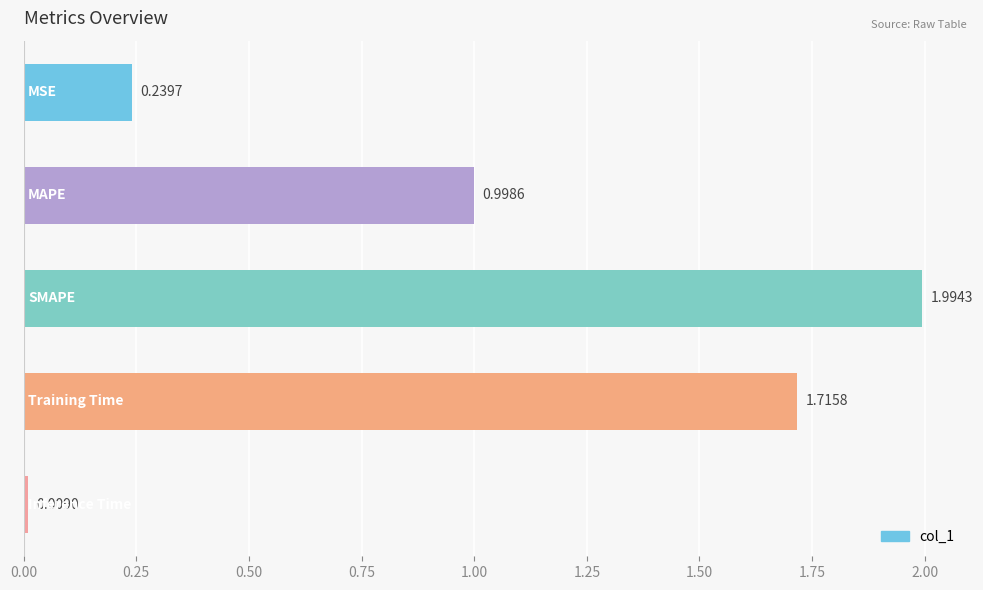

What is the sum of all values?

5.0